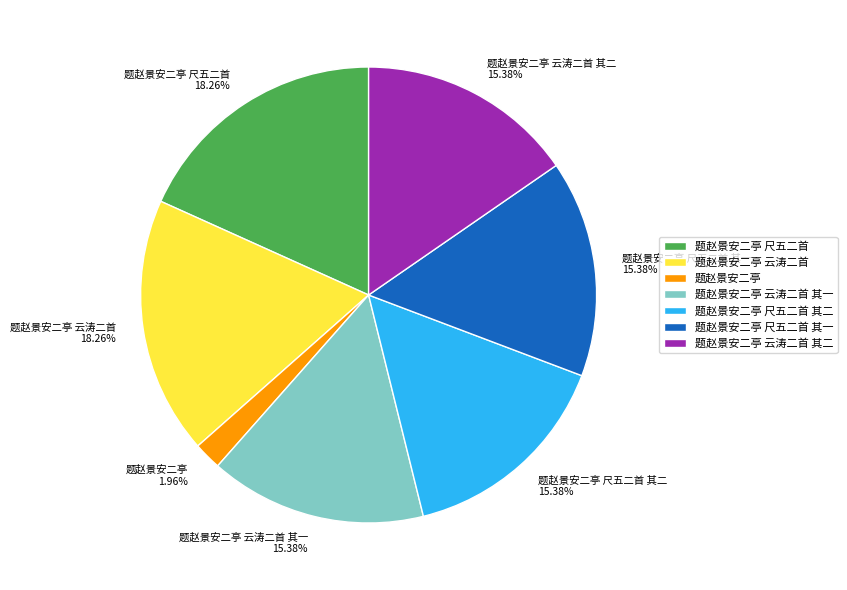

How many segments does this pie chart have?

7